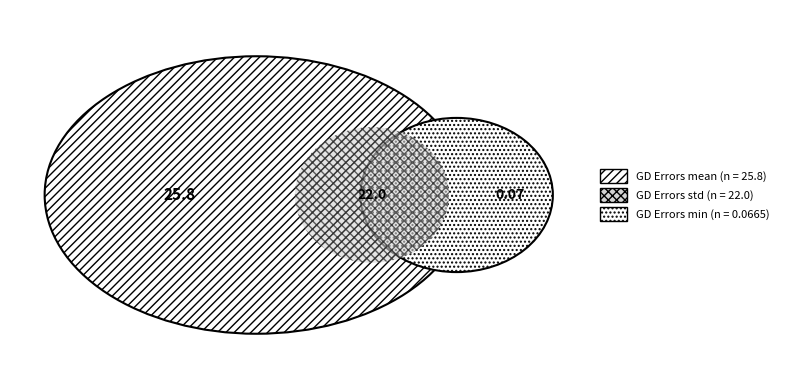

To the nearest percent, what portion does mean represent?

54%